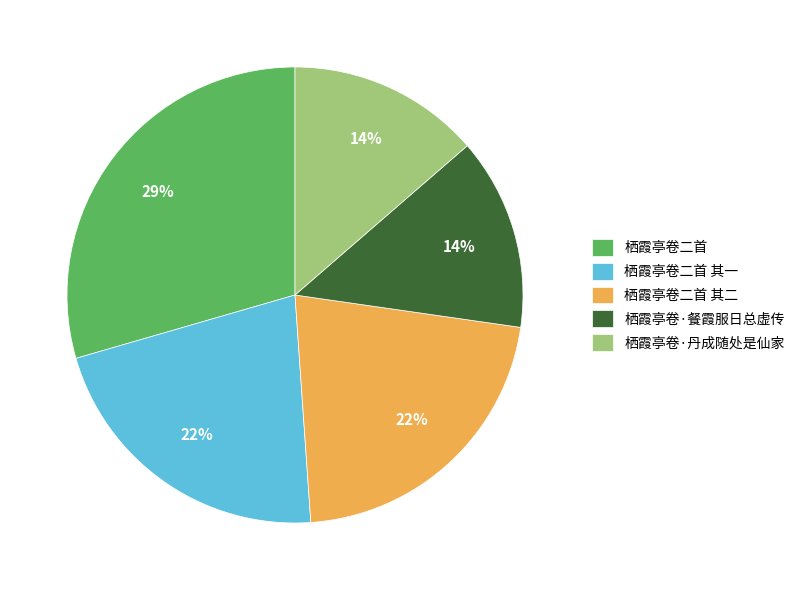

Does 栖霞亭卷二首 represent more than half of the total?

No